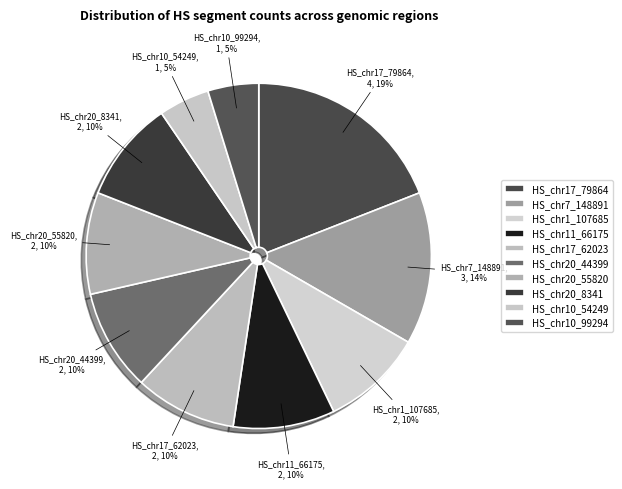

Which slice is the largest?

HS_chr17_79864